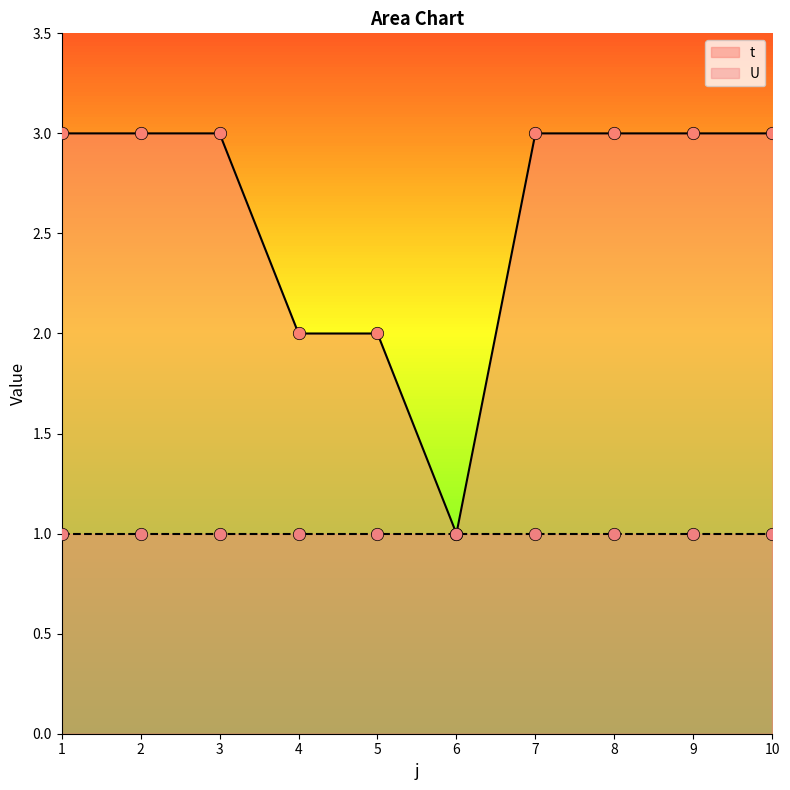

Approximately how many times larger is the value at 9 compared to 10?

1.0